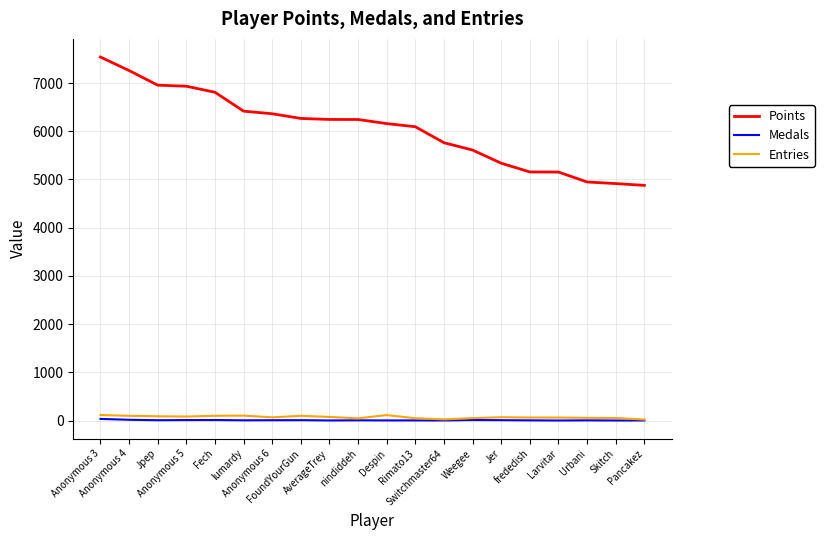

Which series has the largest total across all categories?

Points